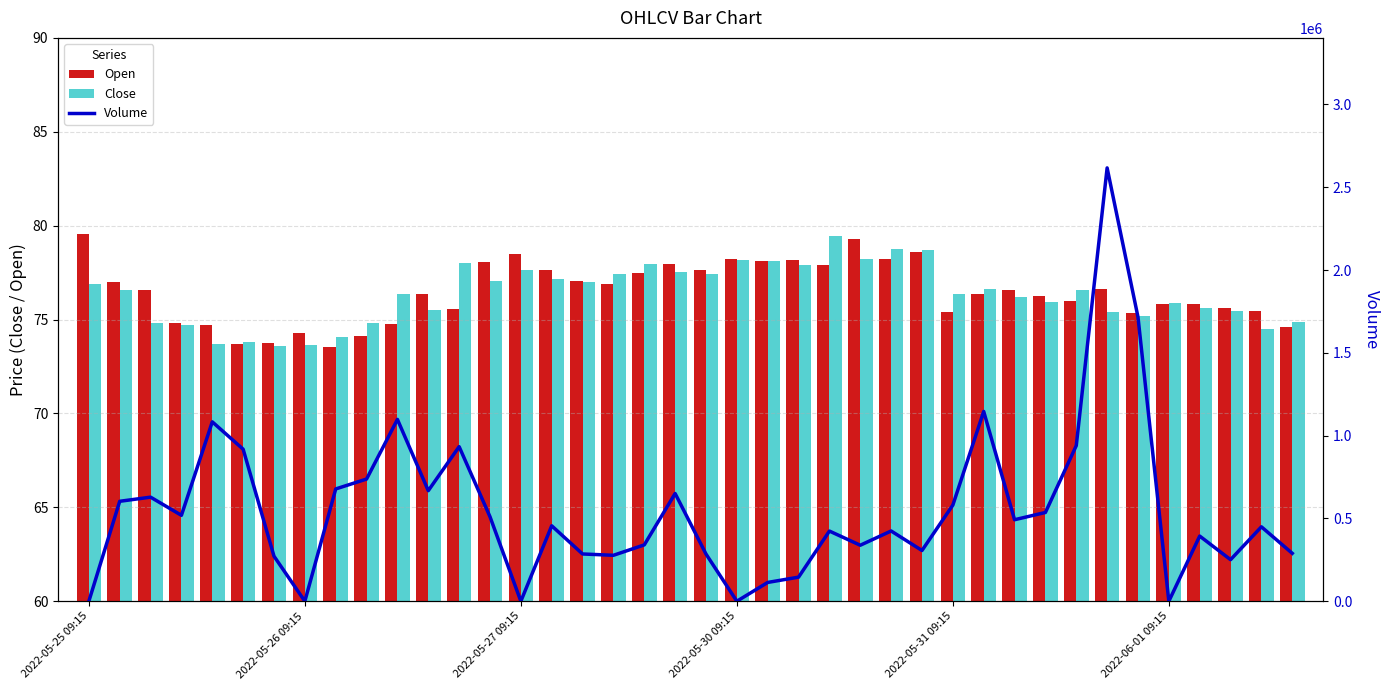

How many data points does each series have?

40